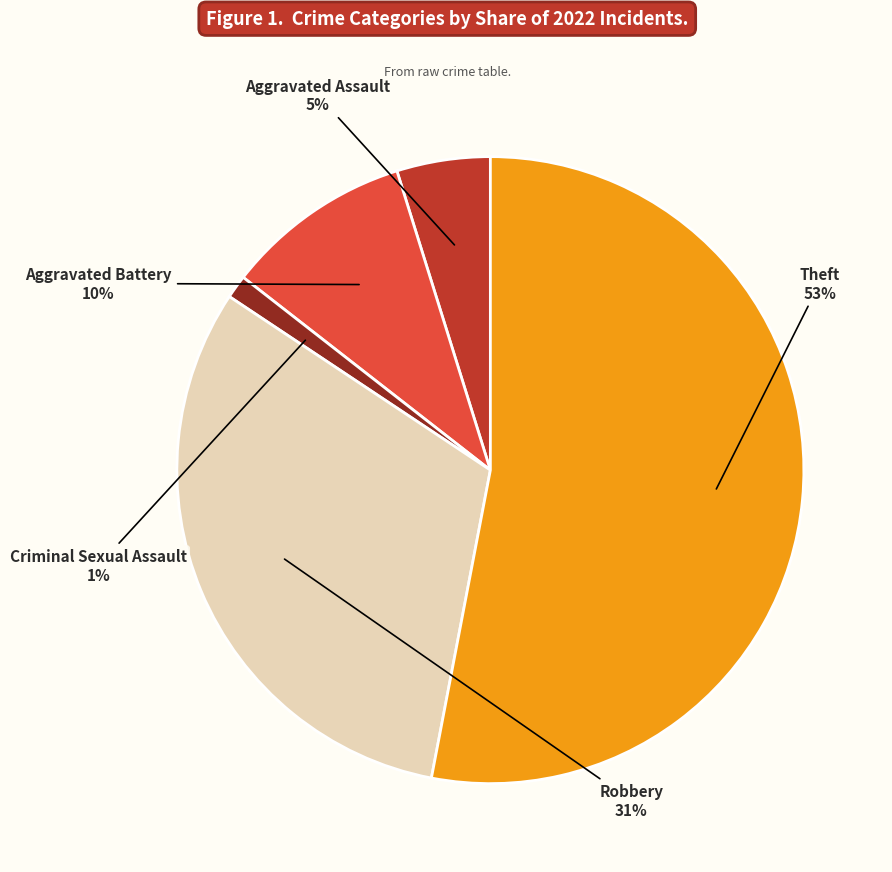

Is there a majority slice in this chart?

Yes